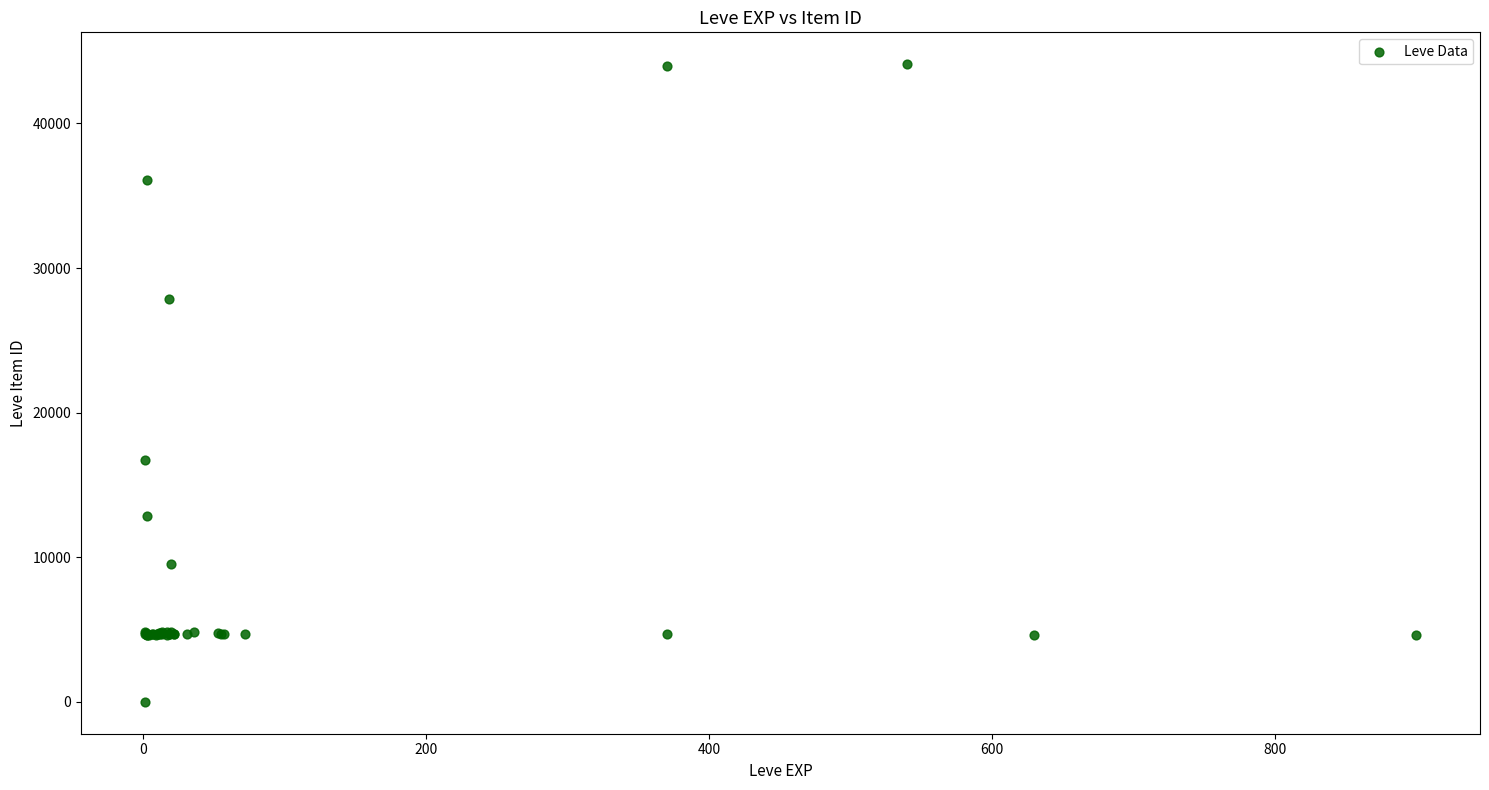

What Y value in the scatter plot is closest to 22050?

16734